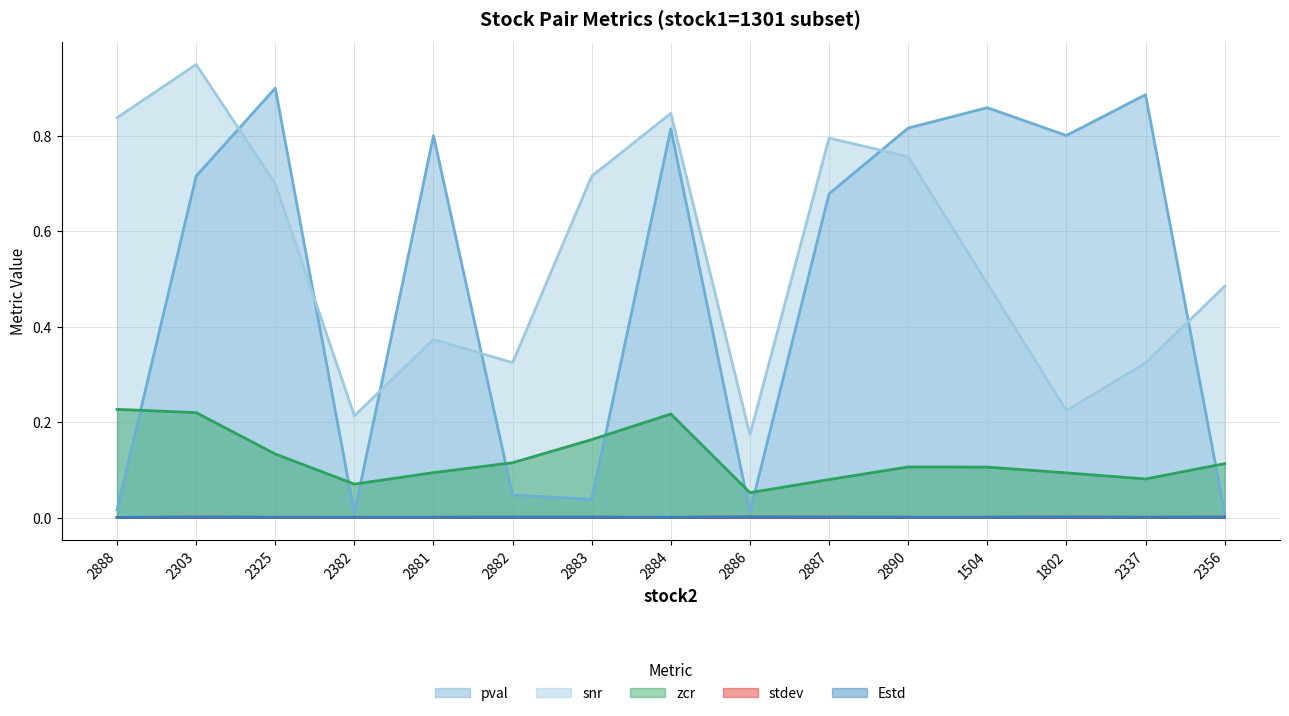

At which label is pval closest to 0?

2382